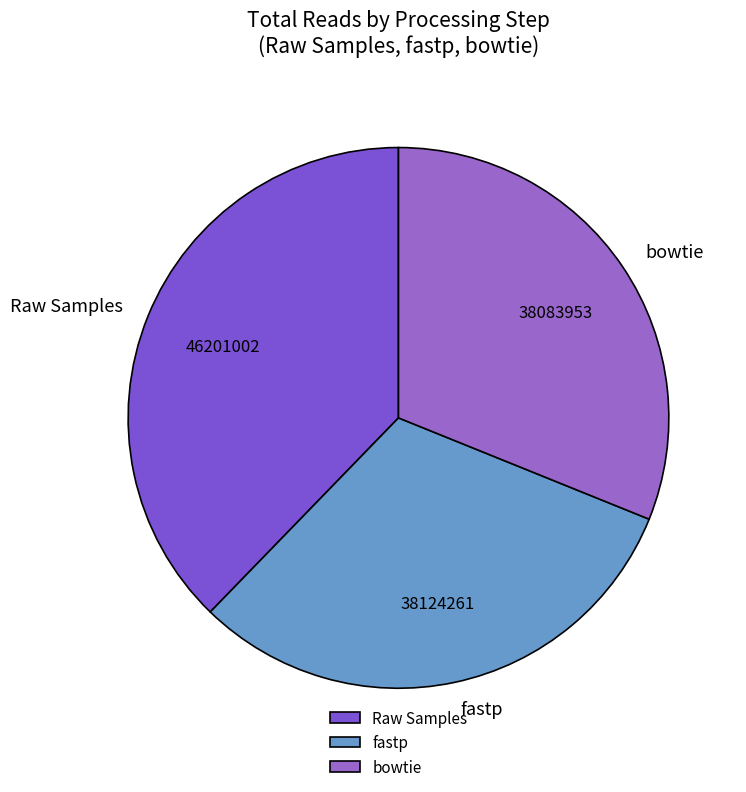

How many segments does this pie chart have?

3